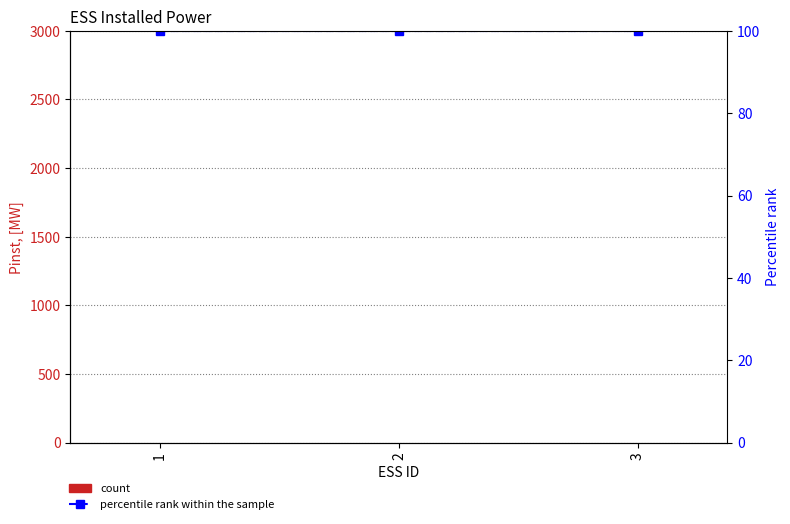

What is the greatest value displayed?

100